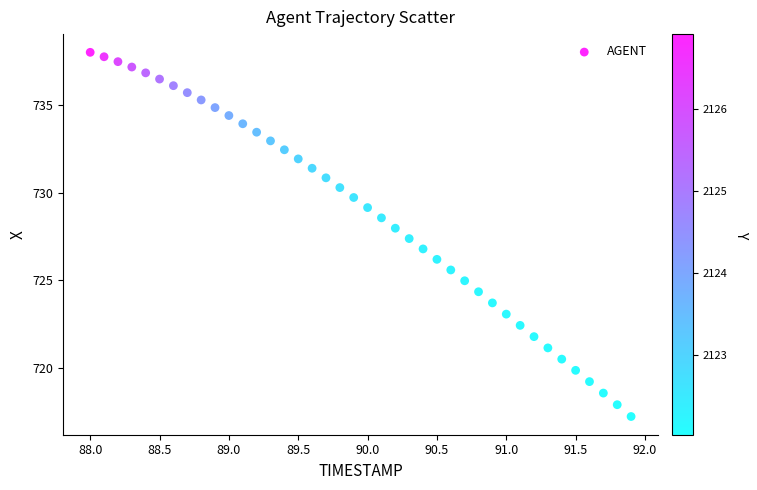

What is the range of Y values (max minus min)?

20.8